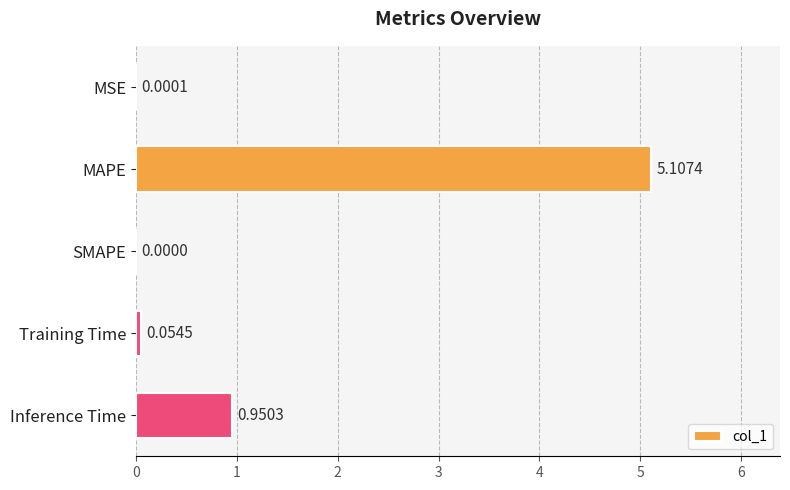

Are the bars horizontal?

Yes